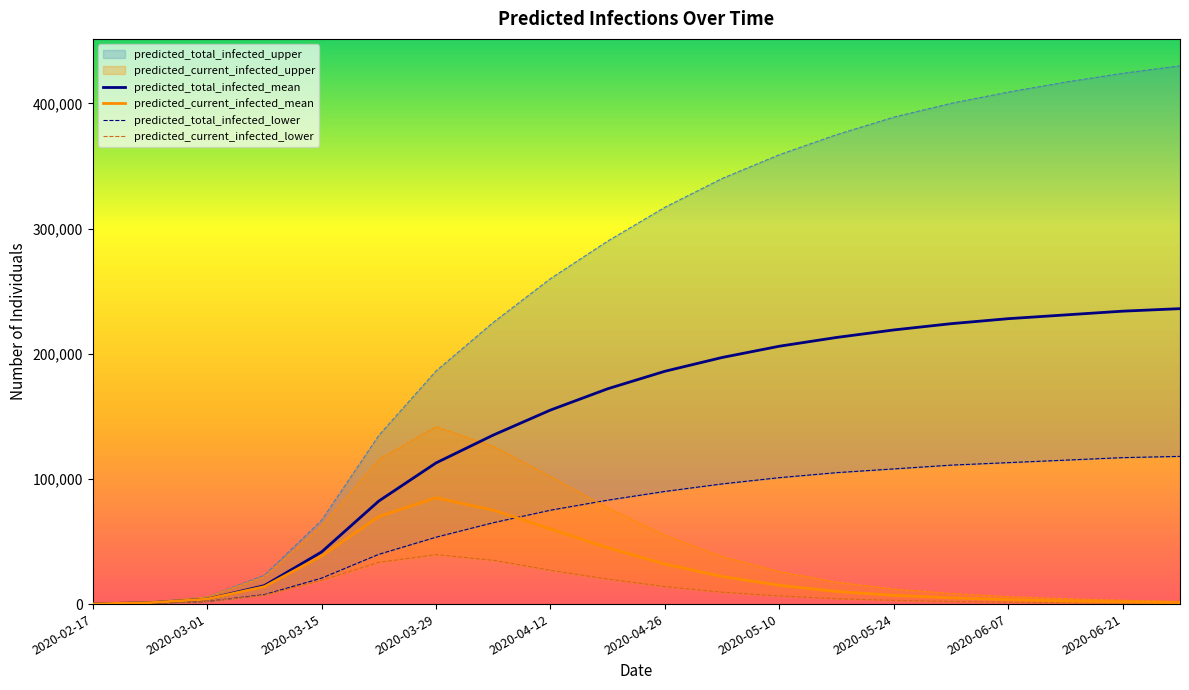

What is the total value across all series at 19?

355730